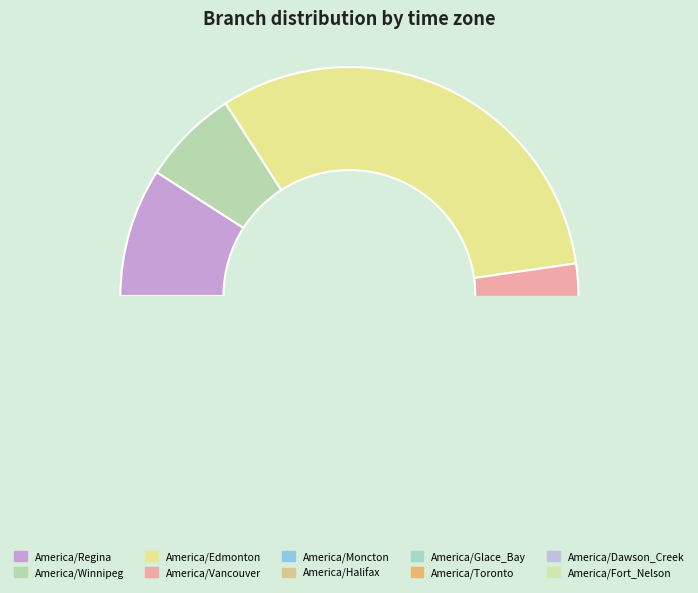

To the nearest percent, what is the average slice percentage?

10%